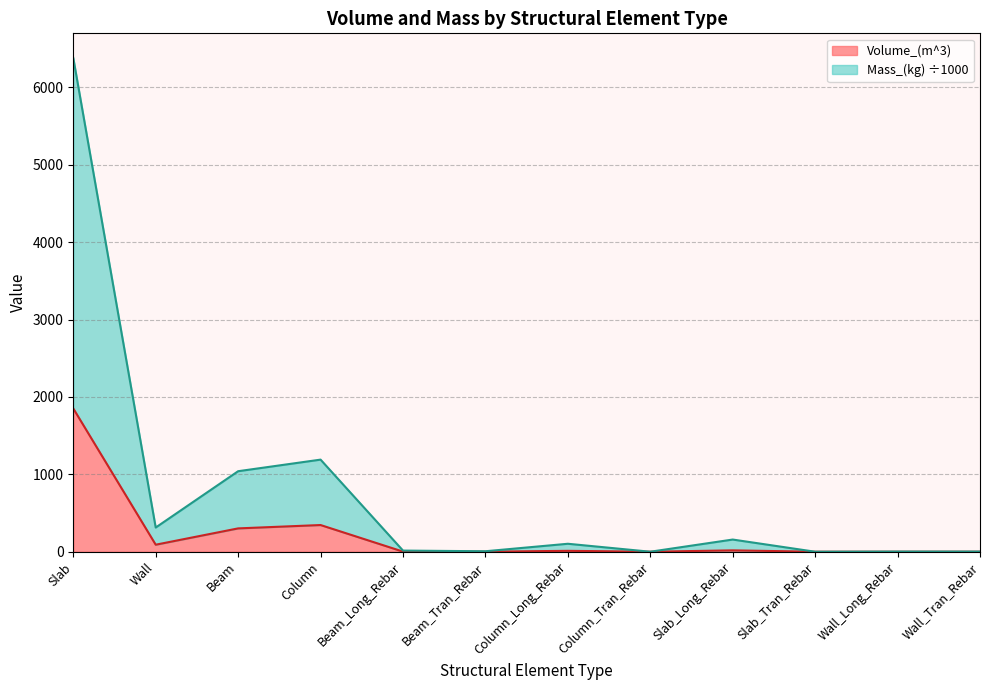

What is the label of the 7th point from the right?

Beam_Tran_Rebar